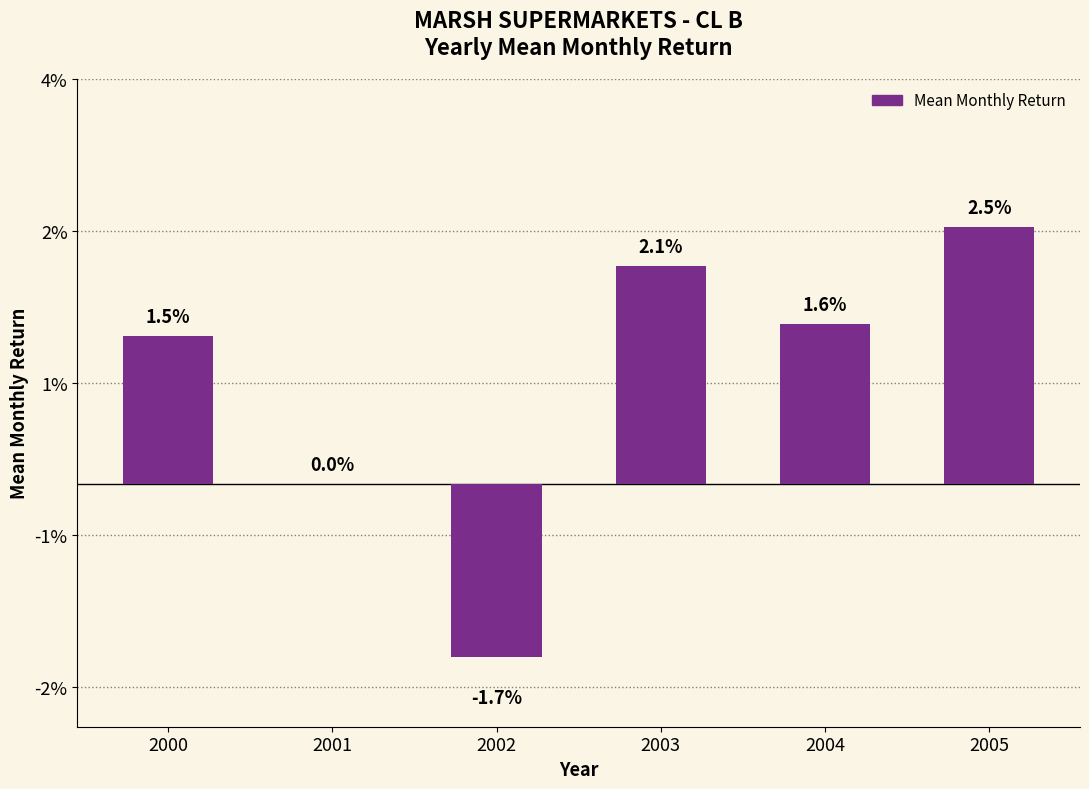

Count the number of categories in the chart.

6